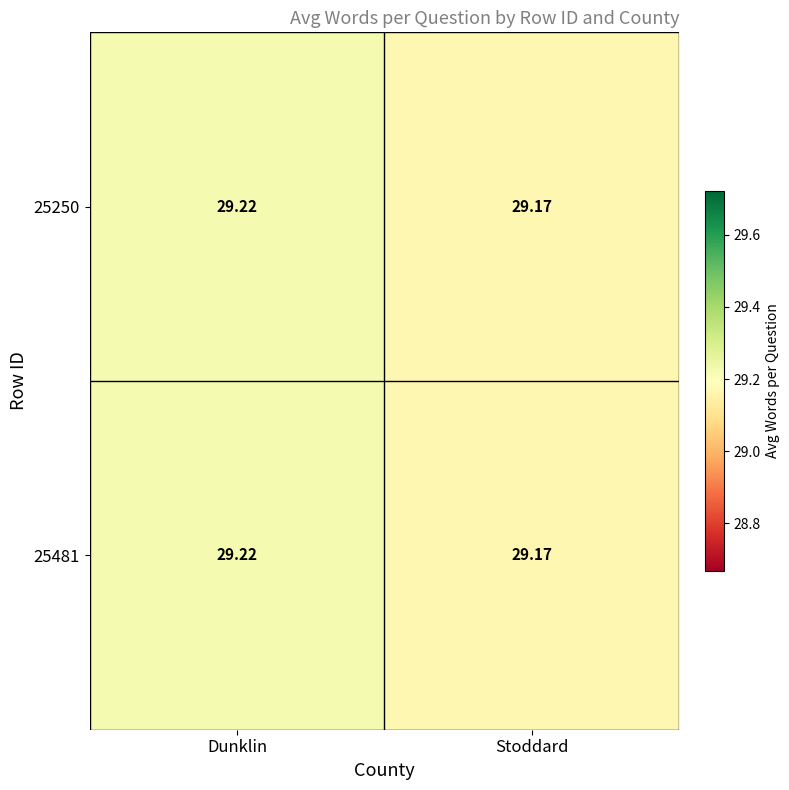

Where is 25481 nearest to the value 29?

Stoddard